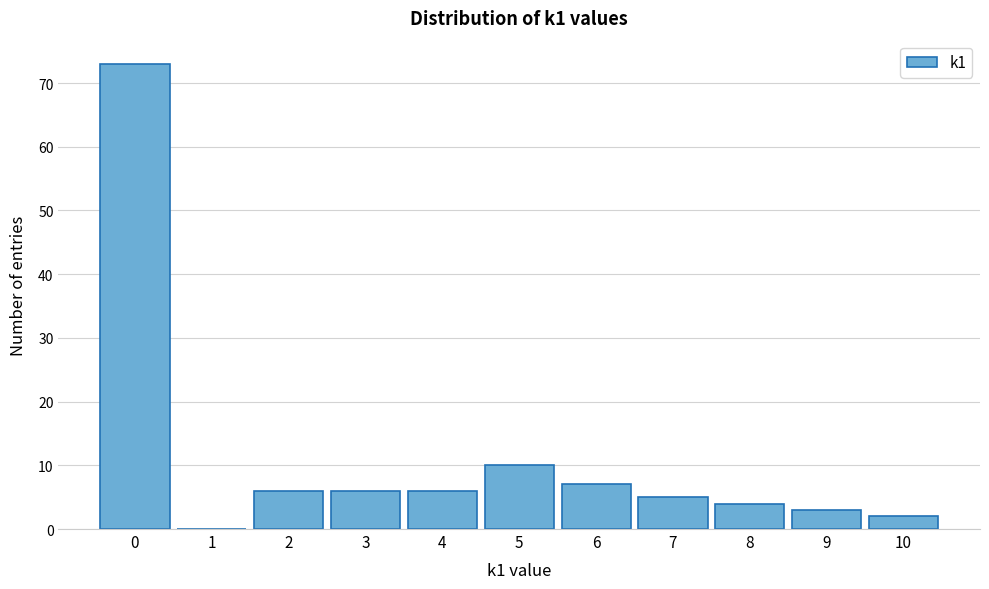

How tall is the bar that spans 2.5 to 3.5 on the x-axis? The values are not printed on the chart, so give them approximately, as read against the axis.

6